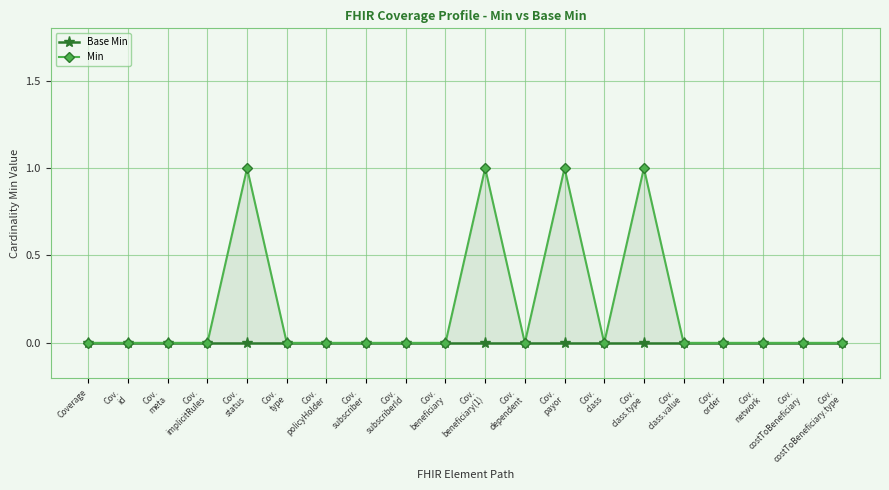

How many data points does each series have?

20